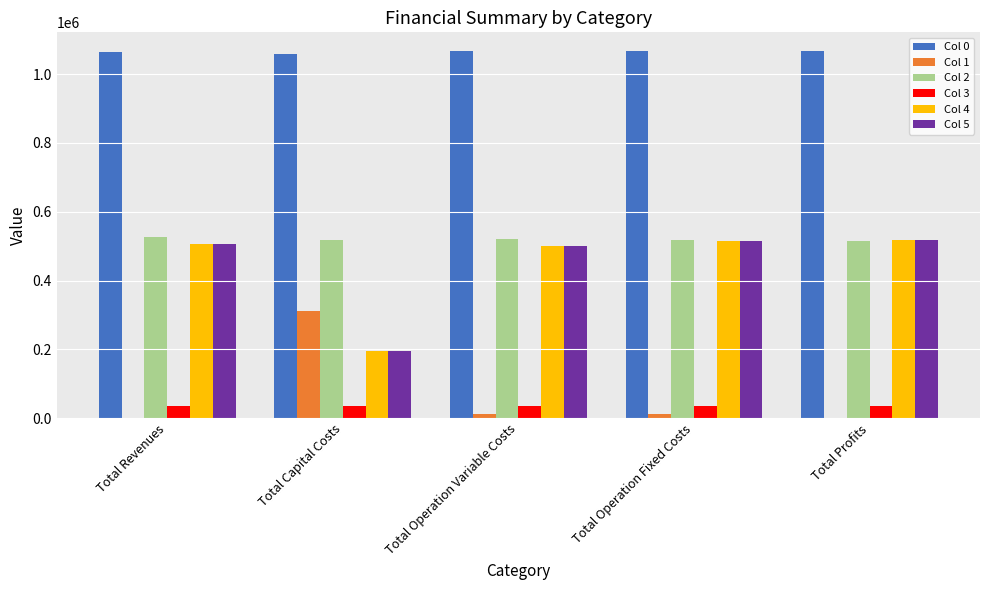

Is the value of Col 4 at Total Profits greater than the value of Col 1 at Total Revenues?

Yes